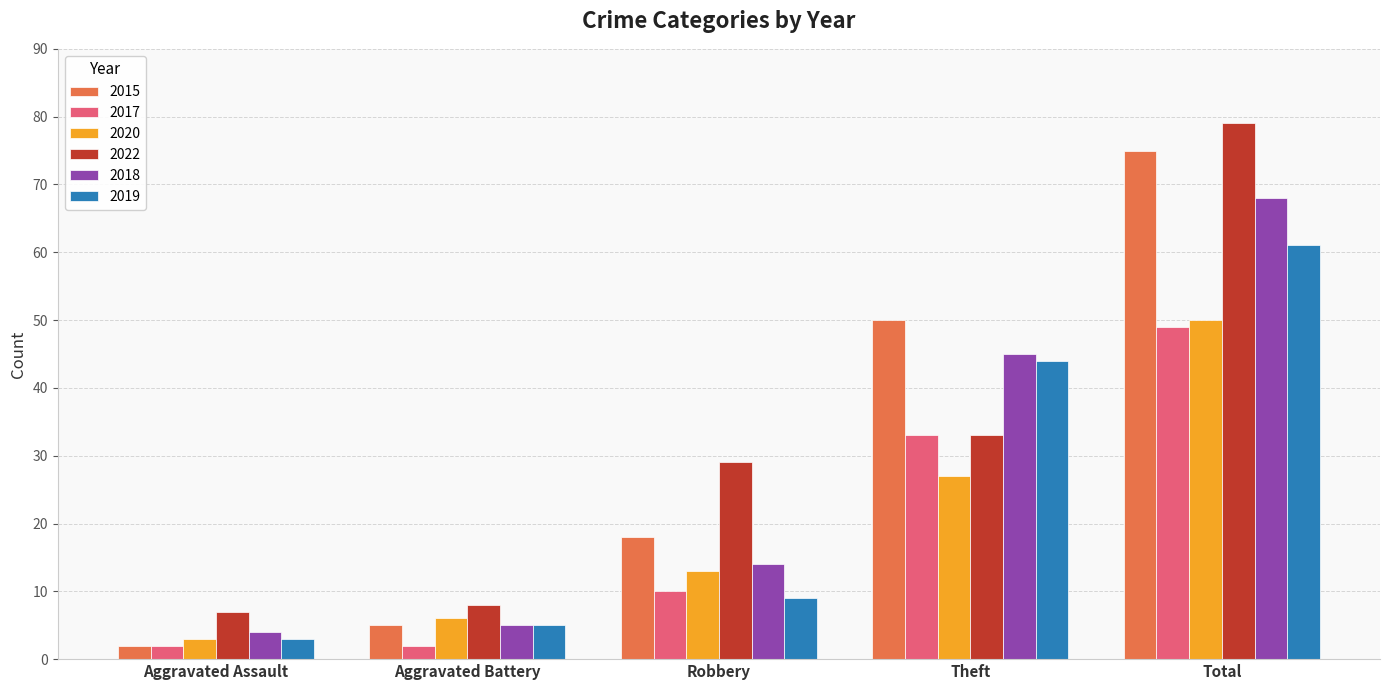

What is the highest value of the 2022 series?

79